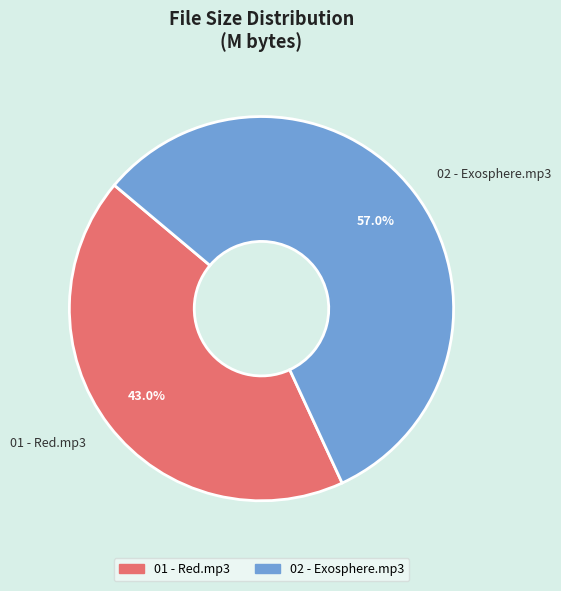

Which slice is the smallest?

01 - Red.mp3